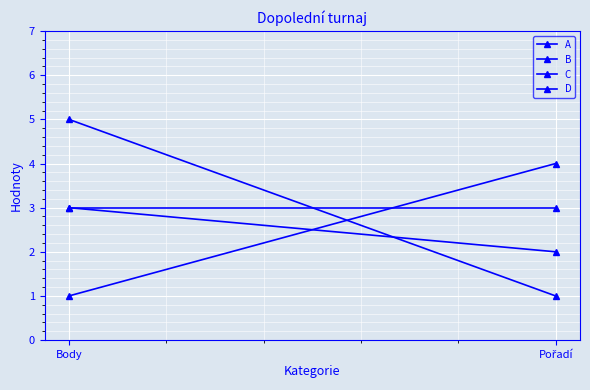

What value does the B series have at Body?

5